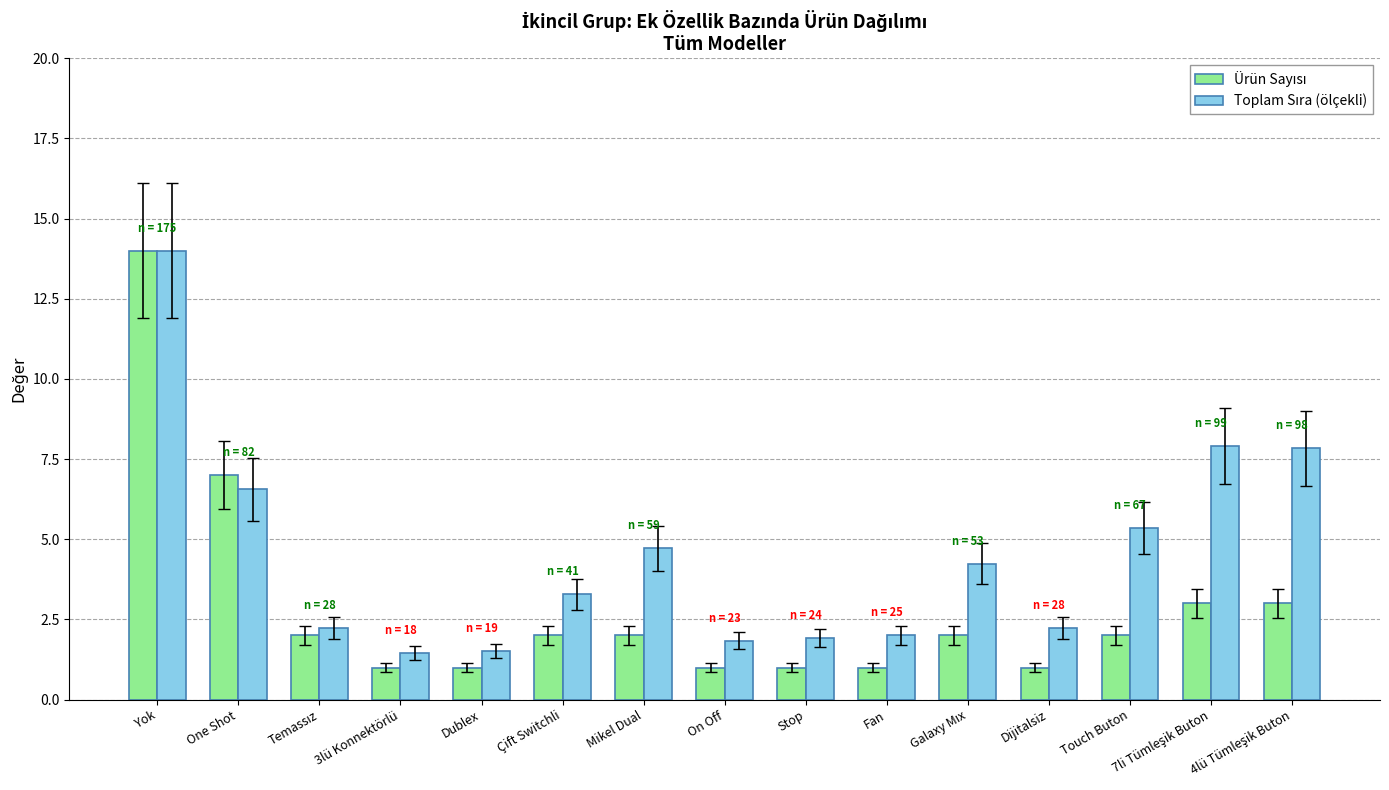

What is the maximum value shown in the chart?

14.0